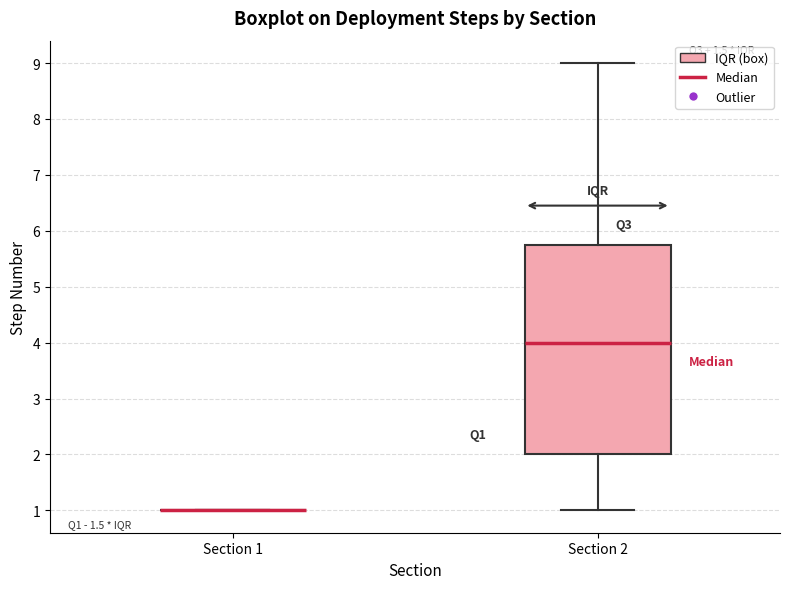

Reading left to right, transcribe this box plot: for each box, give where its median line is, the range the box spans, and where its two whiskers end, as read against the y-axis. The values are not printed on the chart, so give them approximately, as read against the axis.

Section 1: box collapsed to a line at 1.0, whiskers 1.0 to 1.0
Section 2: median 4.0, box 2.0 to 5.8, whiskers 1.0 to 9.0